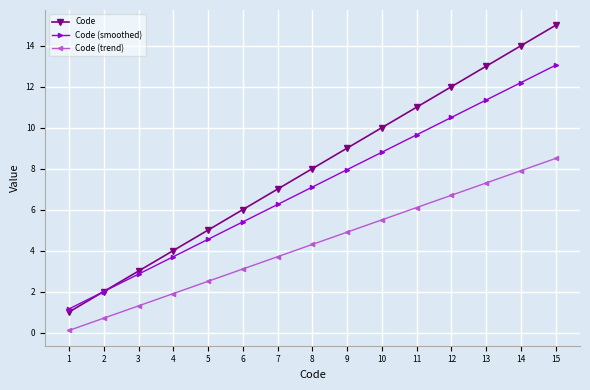

How many lines are shown in the chart?

3